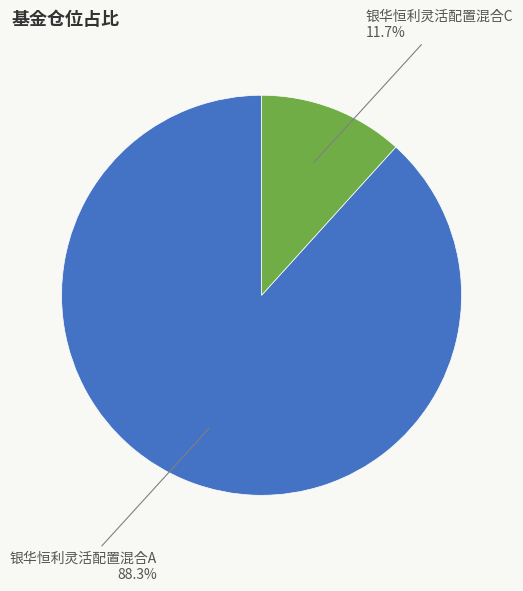

To the nearest percent, what is the average slice percentage?

50%